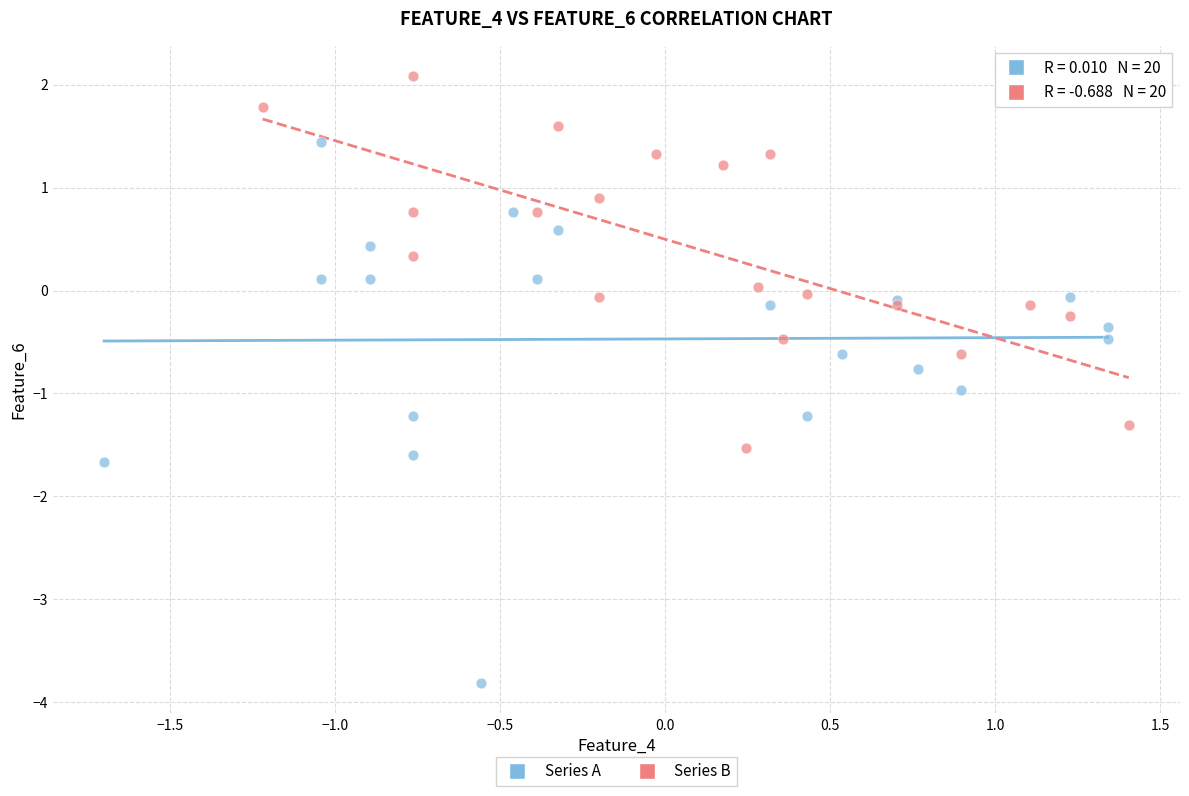

Which series has the widest spread of Y values?

Series A